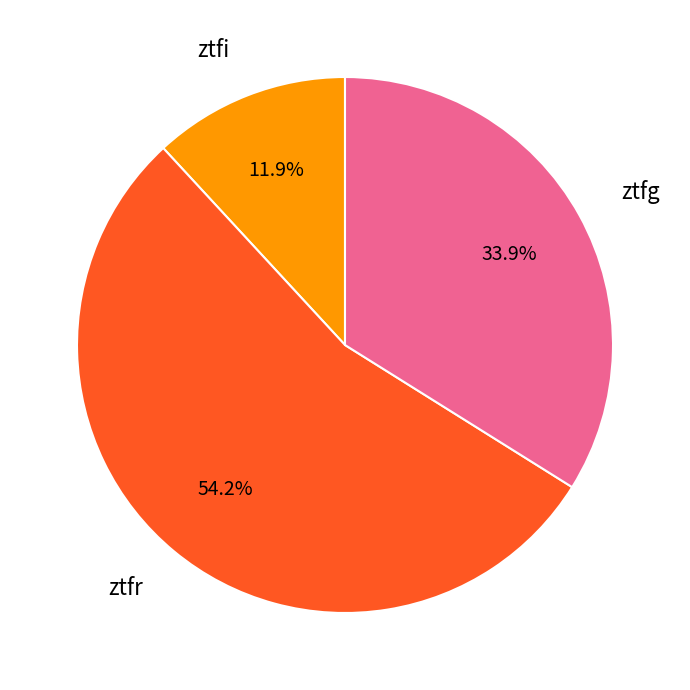

True or false: ztfg accounts for 45% of the total.

False